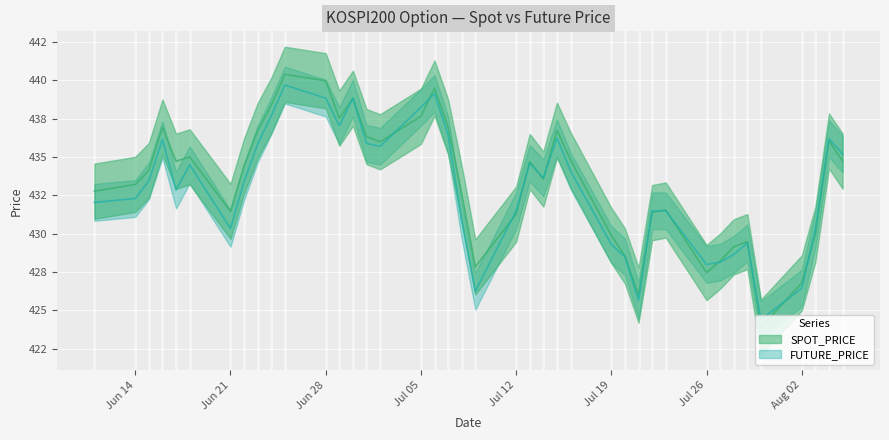

What is the value of the SPOT_PRICE point at the 27th from the left?

429.9